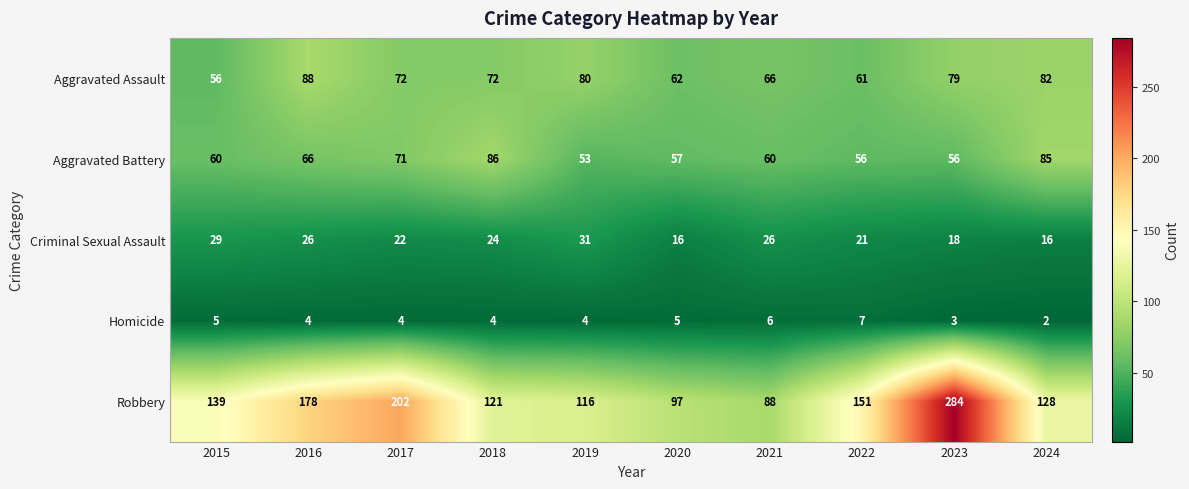

Rank the series by their maximum value, from highest to lowest.

Robbery, Aggravated Assault, Aggravated Battery, Criminal Sexual Assault, Homicide